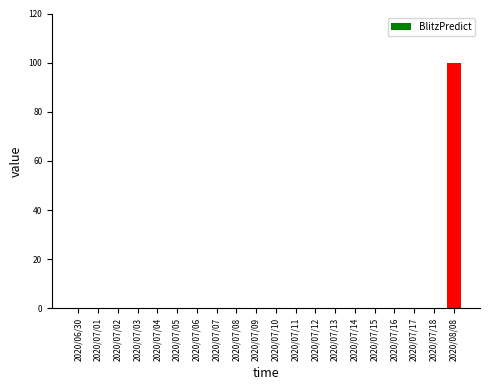

True or false: the data shows 0 at 2020/07/03.

True